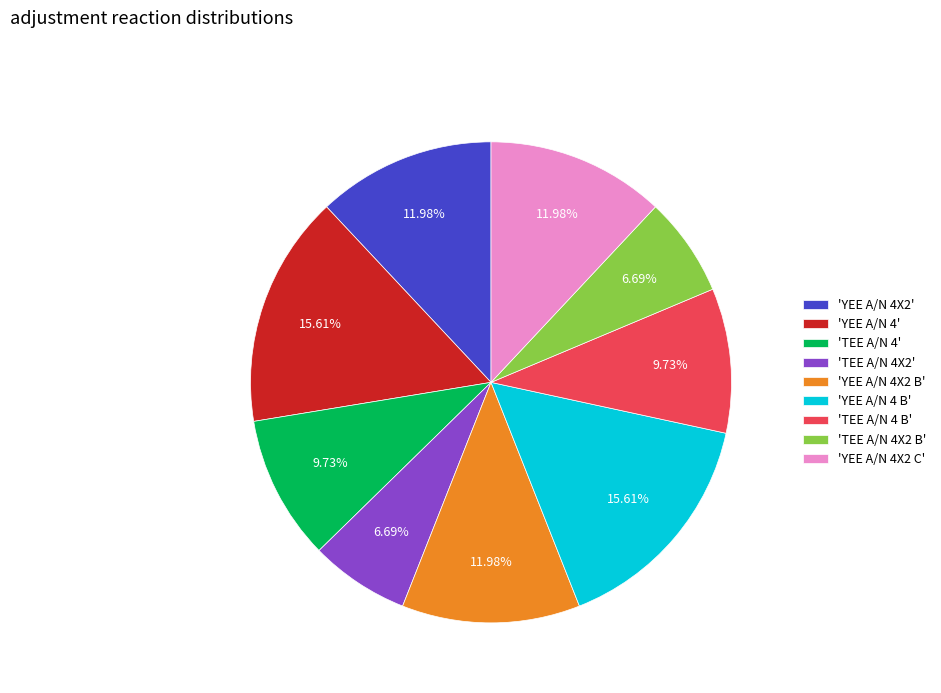

Is the sum of 'YEE A/N 4X2 C' and 'TEE A/N 4' greater than half?

No